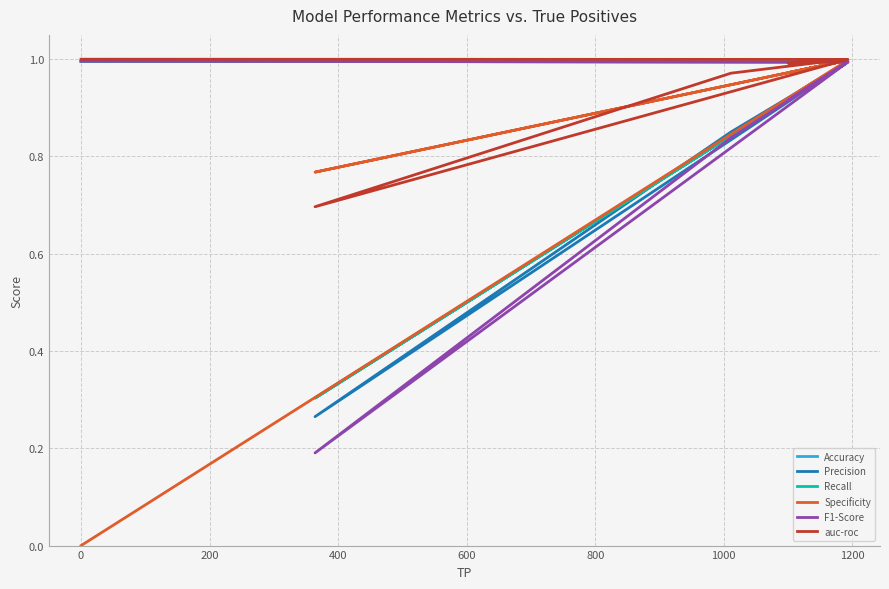

Is it true that Specificity equals 1.0 at 0?

True